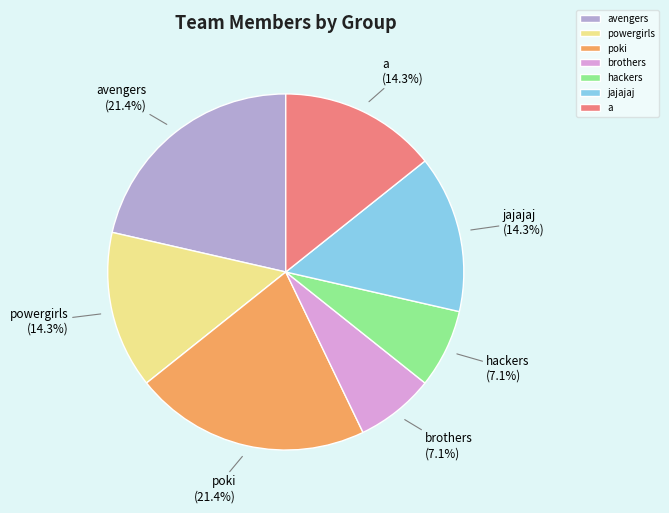

What percentage is NOT represented by avengers?

78.6%